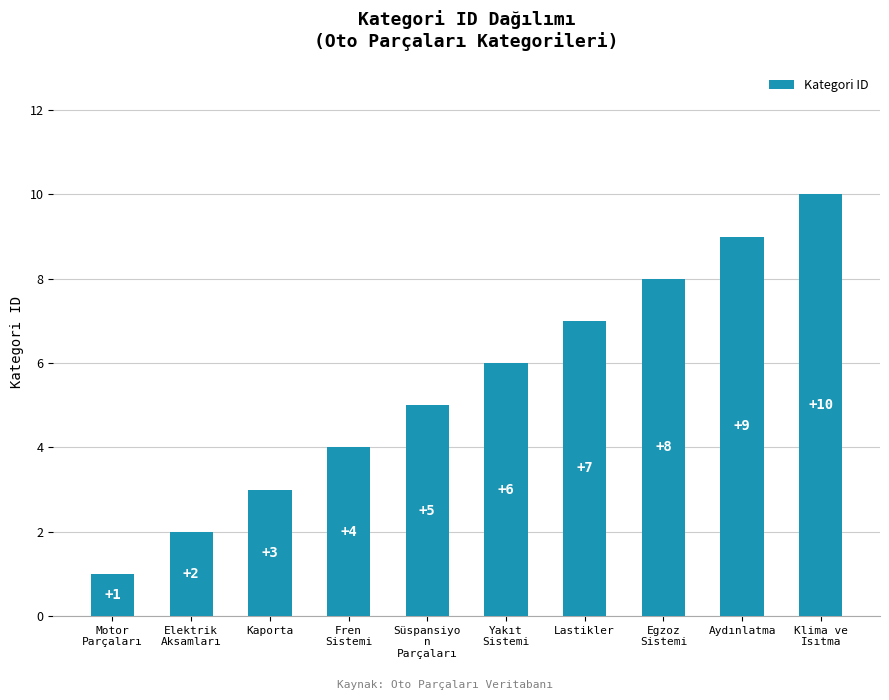

List the labels in order of value, smallest first.

Motor
Parçaları, Elektrik
Aksamları, Kaporta, Fren
Sistemi, Süspansiyo
n
Parçaları, Yakıt
Sistemi, Lastikler, Egzoz
Sistemi, Aydınlatma, Klima ve
Isıtma